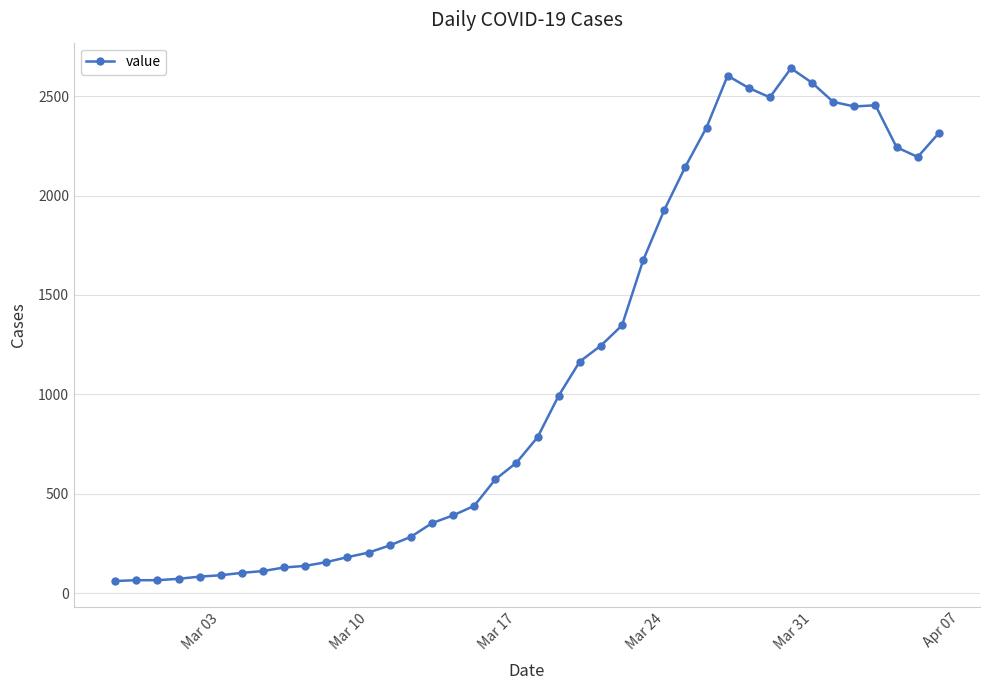

What is the greatest value displayed?

2640